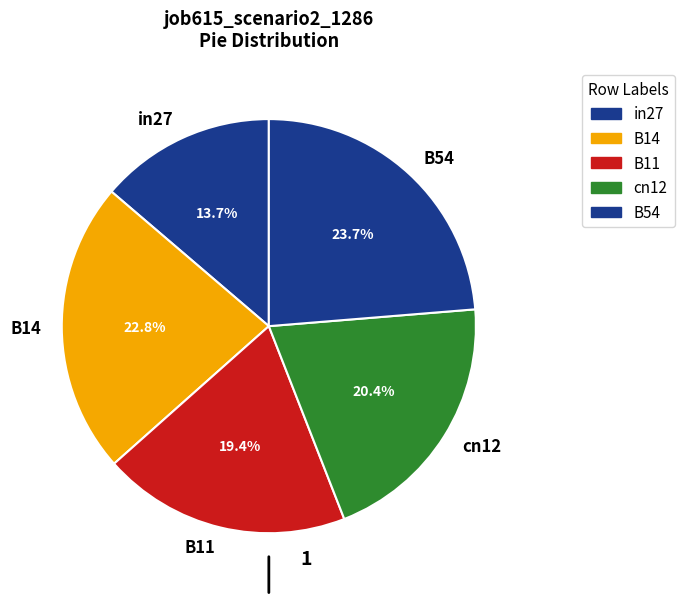

To the nearest percent, what is the difference between the cn12 and B11 slice percentages?

1%